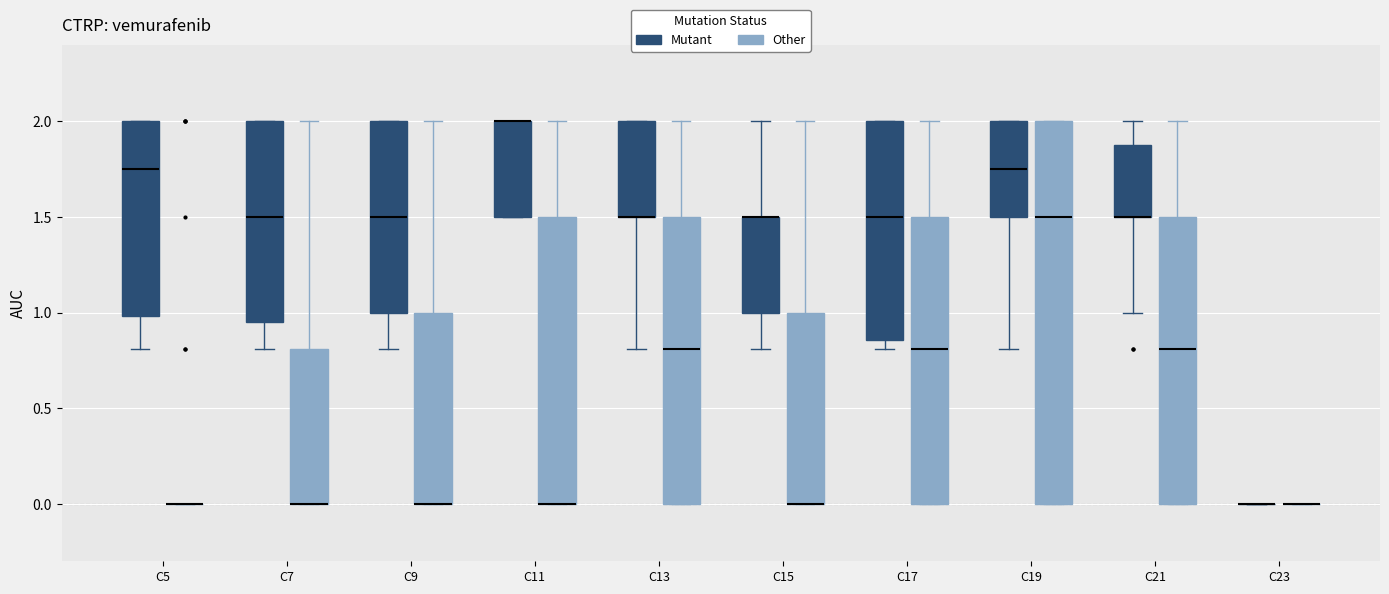

Reading left to right, transcribe this box plot: for each box, give where its median line is, the range the box spans, and where its two whiskers end, as read against the y-axis. The values are not printed on the chart, so give them approximately, as read against the axis.

C5 (Mutant): median 1.75, box 1.00 to 2.00, whiskers 0.80 to 2.00
C5 (Other): box collapsed to a line at 0.00, whiskers 0.00 to 0.00
C7 (Mutant): median 1.50, box 0.95 to 2.00, whiskers 0.80 to 2.00
C7 (Other): median 0.00 (drawn on the box's lower edge), box 0.00 to 0.80, whiskers 0.00 to 2.00
C9 (Mutant): median 1.50, box 1.00 to 2.00, whiskers 0.80 to 2.00
C9 (Other): median 0.00 (drawn on the box's lower edge), box 0.00 to 1.00, whiskers 0.00 to 2.00
C11 (Mutant): median 2.00 (drawn on the box's upper edge), box 1.50 to 2.00, whiskers 1.50 to 2.00
C11 (Other): median 0.00 (drawn on the box's lower edge), box 0.00 to 1.50, whiskers 0.00 to 2.00
C13 (Mutant): median 1.50 (drawn on the box's lower edge), box 1.50 to 2.00, whiskers 0.80 to 2.00
C13 (Other): median 0.80, box 0.00 to 1.50, whiskers 0.00 to 2.00
C15 (Mutant): median 1.50 (drawn on the box's upper edge), box 1.00 to 1.50, whiskers 0.80 to 2.00
C15 (Other): median 0.00 (drawn on the box's lower edge), box 0.00 to 1.00, whiskers 0.00 to 2.00
C17 (Mutant): median 1.50, box 0.85 to 2.00, whiskers 0.80 to 2.00
C17 (Other): median 0.80, box 0.00 to 1.50, whiskers 0.00 to 2.00
C19 (Mutant): median 1.75, box 1.50 to 2.00, whiskers 0.80 to 2.00
C19 (Other): median 1.50, box 0.00 to 2.00, whiskers 0.00 to 2.00
C21 (Mutant): median 1.50 (drawn on the box's lower edge), box 1.50 to 1.90, whiskers 1.00 to 2.00
C21 (Other): median 0.80, box 0.00 to 1.50, whiskers 0.00 to 2.00
C23 (Mutant): box collapsed to a line at 0.00, whiskers 0.00 to 0.00
C23 (Other): box collapsed to a line at 0.00, whiskers 0.00 to 0.00